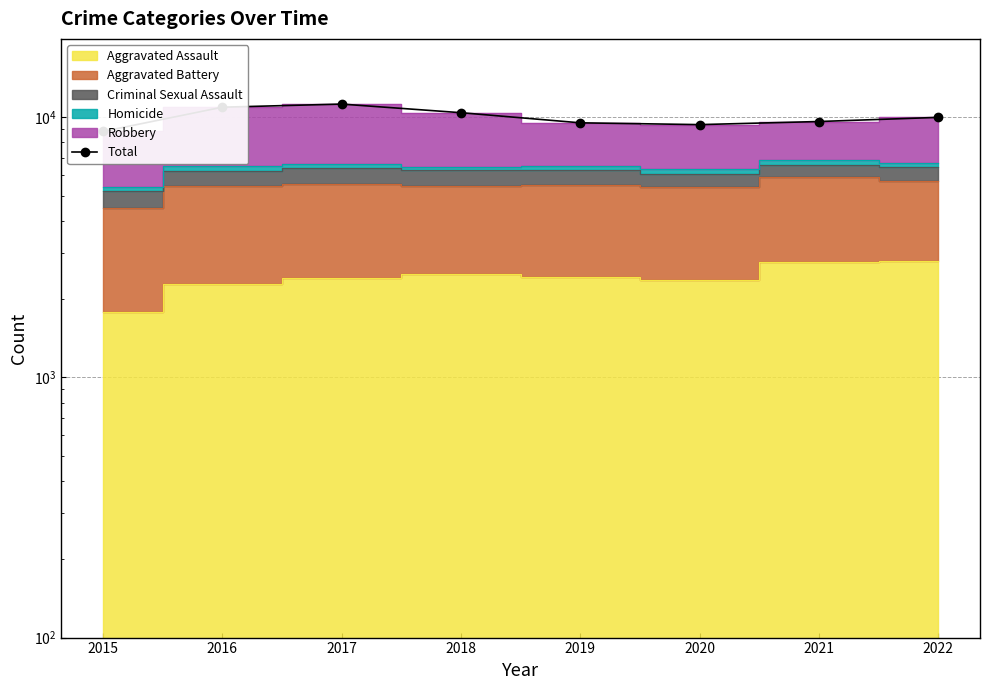

Reading right to left, transcribe all the data shown in this chart.

9986	9626	9366	9516	10408	11233	10927	8814